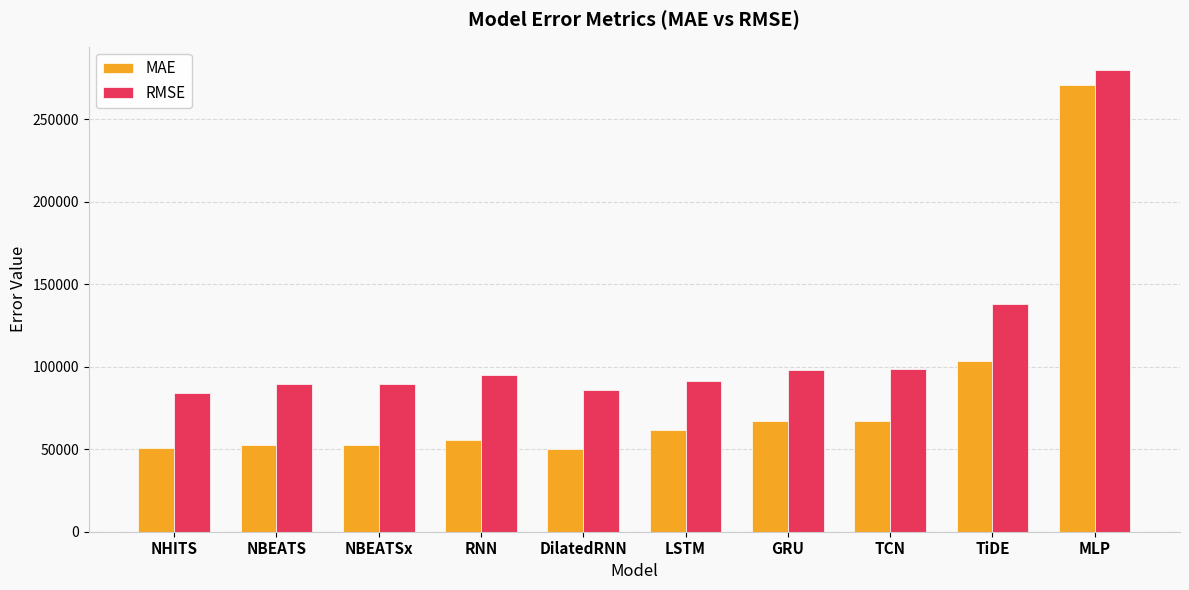

Is the value of MAE at RNN greater than the value of RMSE at NBEATSx?

No